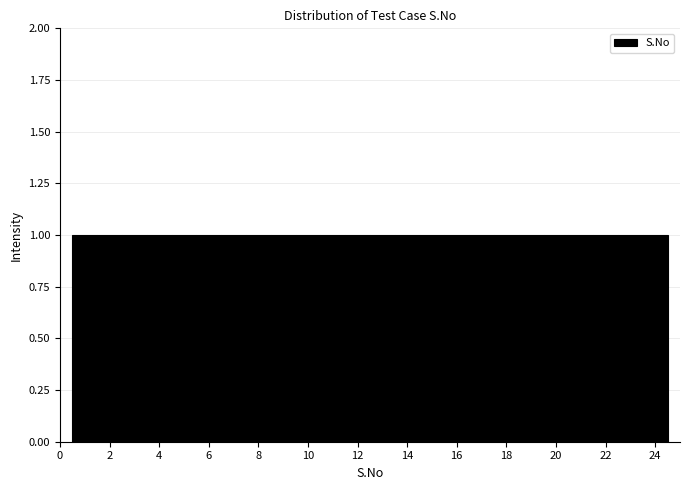

What is the height of the bar covering 2.5 to 3.5 on the x-axis? Neither the bar edges nor the heights are printed on the chart, so give them approximately, as read against the axes.

1